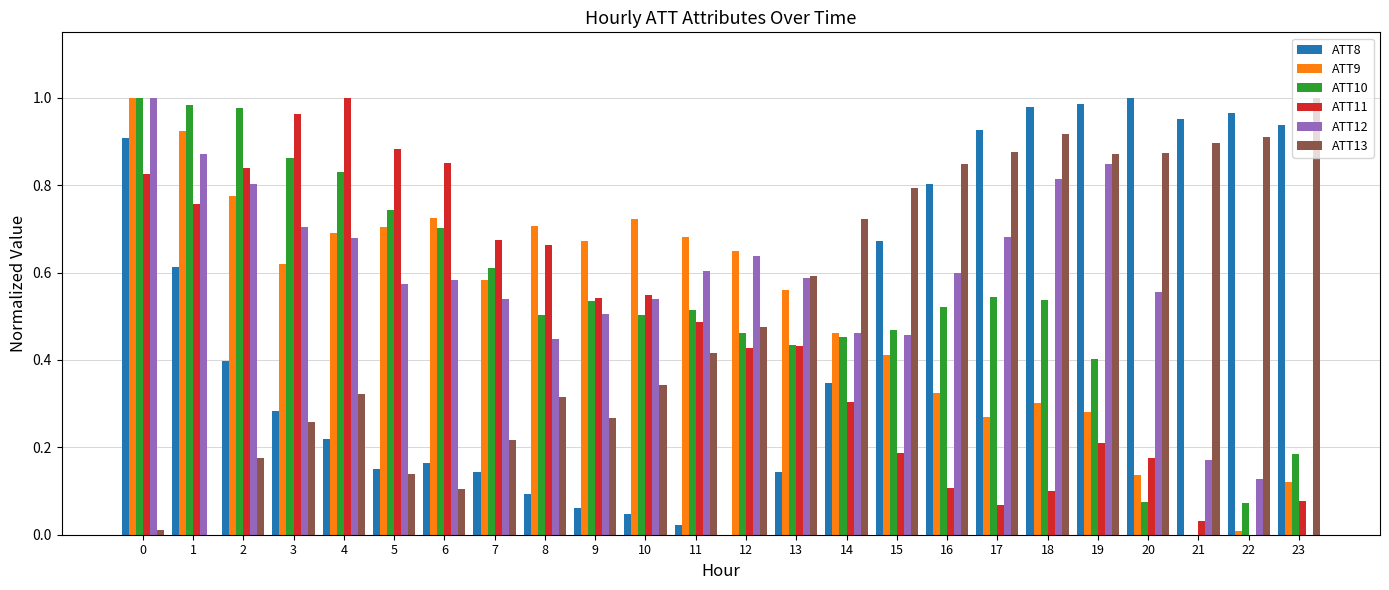

The ATT13 series shows 0.1 at 2. True or false?

False